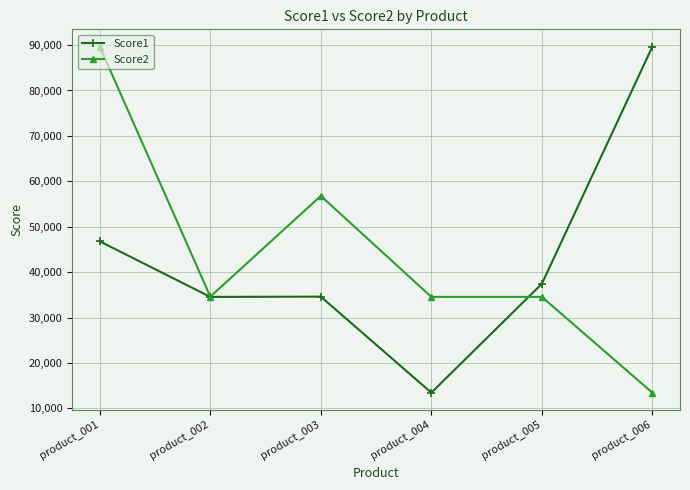

Is the value of Score2 at product_006 greater than the value of Score1 at product_003?

No